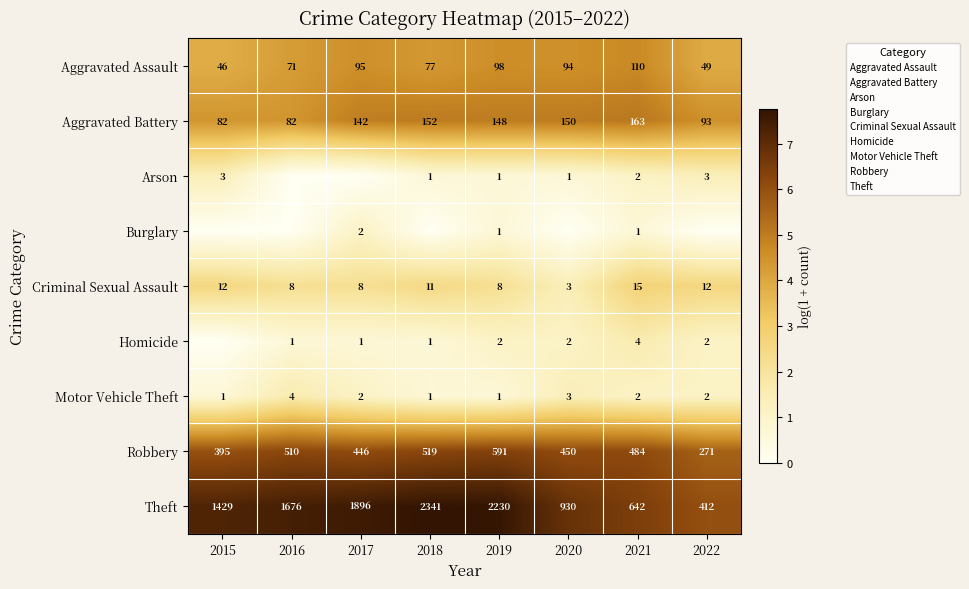

What is the sum of the Aggravated Assault values at 2015 and 2022?

7.8